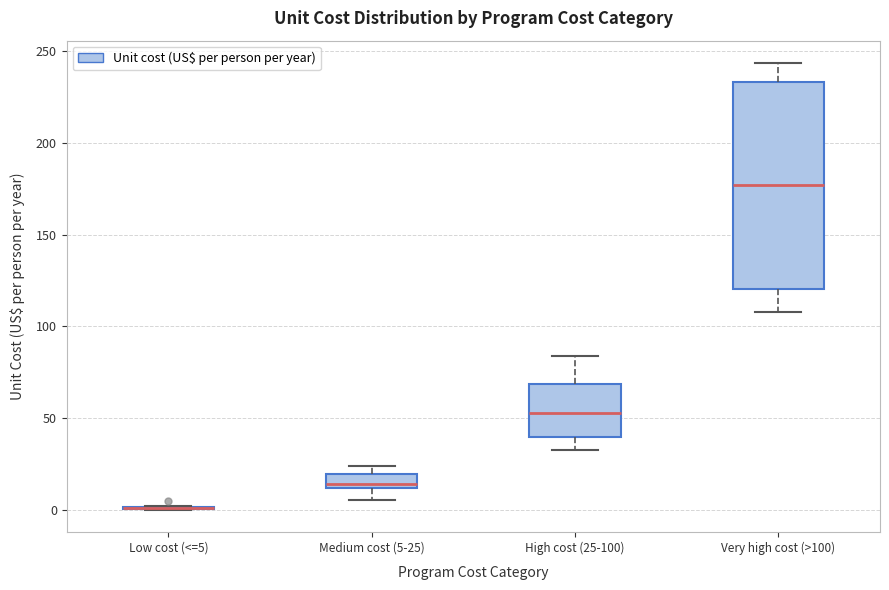

Reading left to right, transcribe this box plot: for each box, give where its median line is, the range the box spans, and where its two whiskers end, as read against the y-axis. The values are not printed on the chart, so give them approximately, as read against the axis.

Low cost (<=5): box collapsed to a line at 0, whiskers 0 to 0
Medium cost (5-25): median 15, box 10 to 20, whiskers 5 to 25
High cost (25-100): median 55, box 40 to 70, whiskers 35 to 85
Very high cost (>100): median 175, box 120 to 235, whiskers 110 to 245